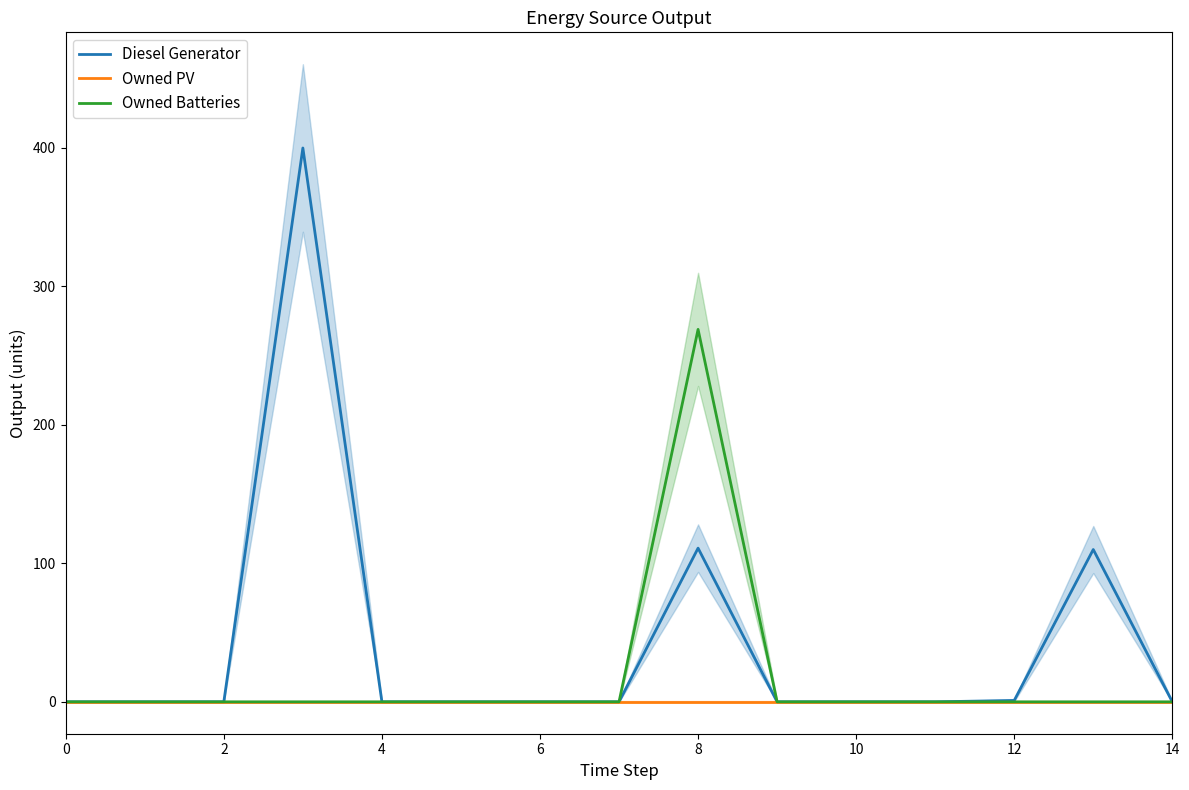

Is it true that Owned PV equals 0 at 2?

True